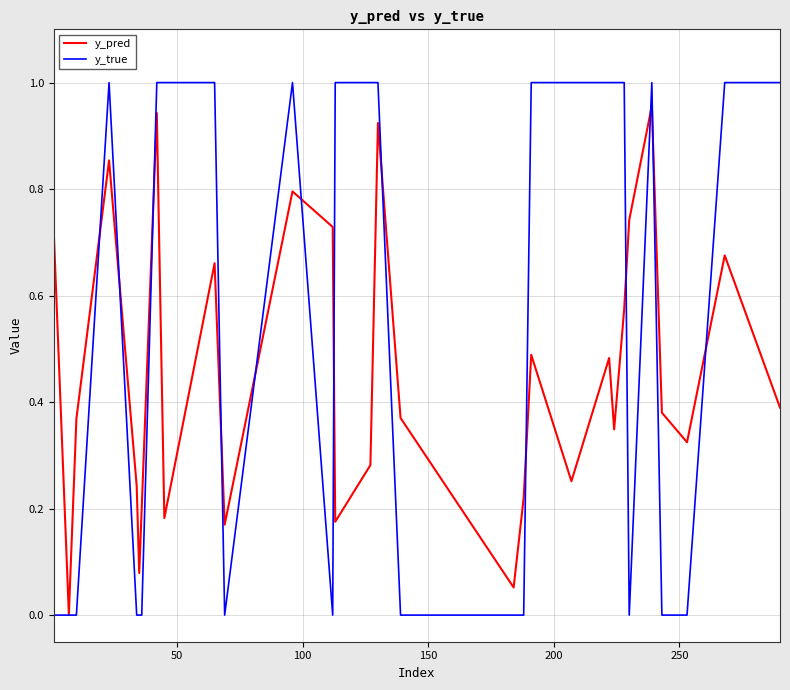

Which series has the largest total across all categories?

y_true